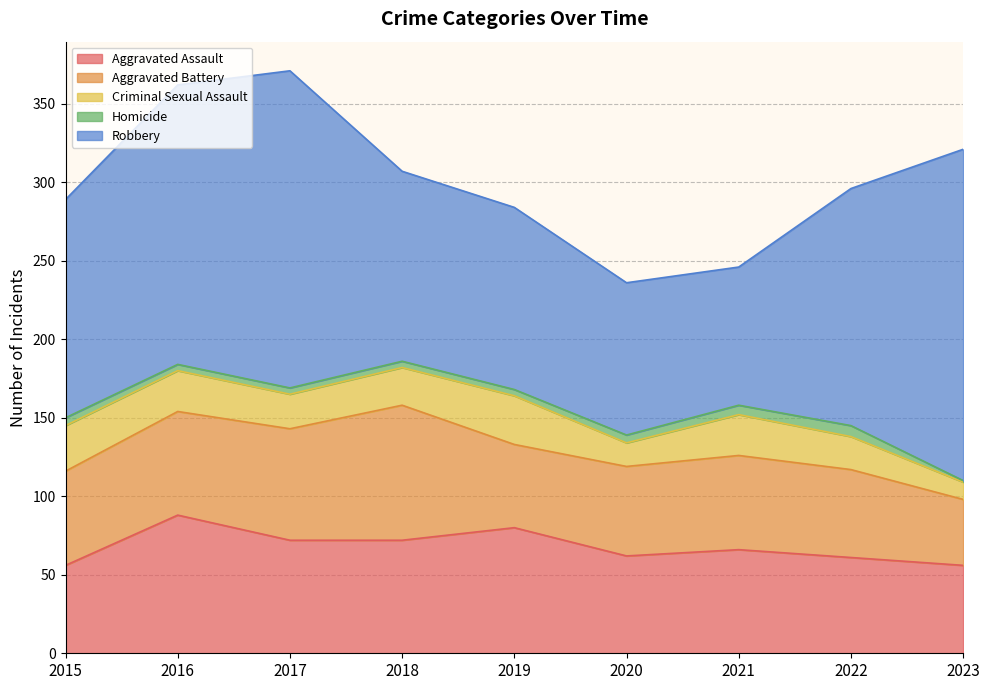

What is the difference between the highest and lowest values at 2019?

112